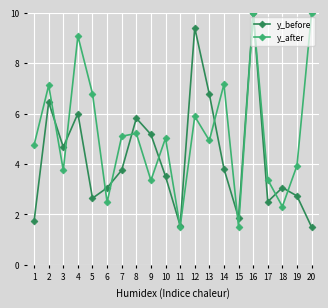

Rank the series by their average value, from lowest to highest.

y_before, y_after